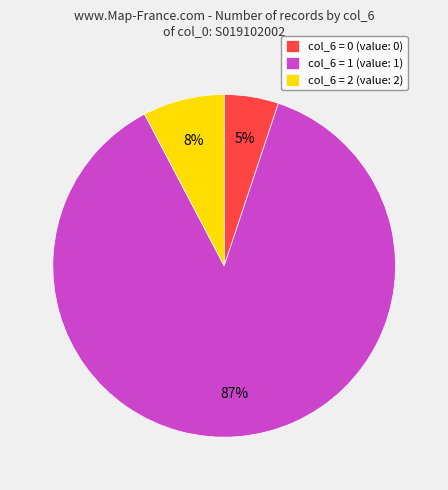

Is there any slice that represents more than half of the pie?

Yes